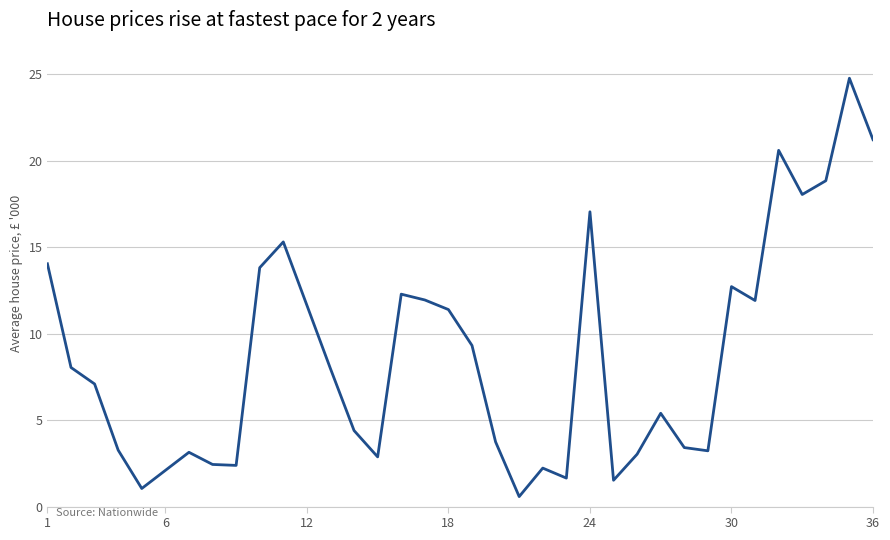

What is the difference between the maximum and minimum values?

24.2